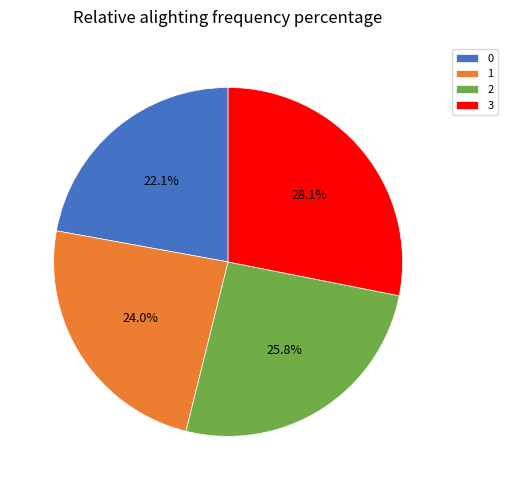

How many slices are in this pie chart?

4